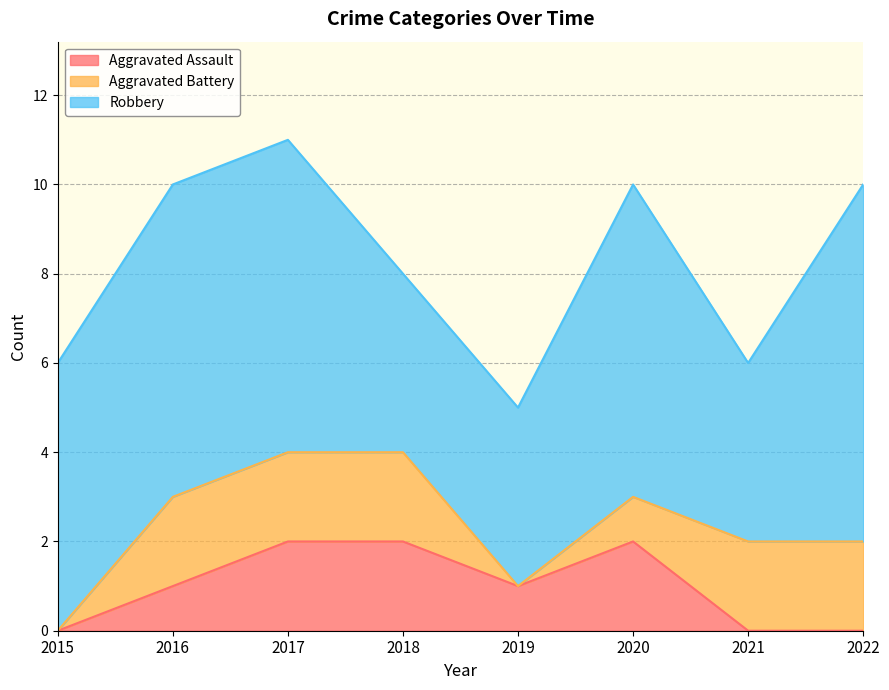

How many lines are shown in the chart?

3